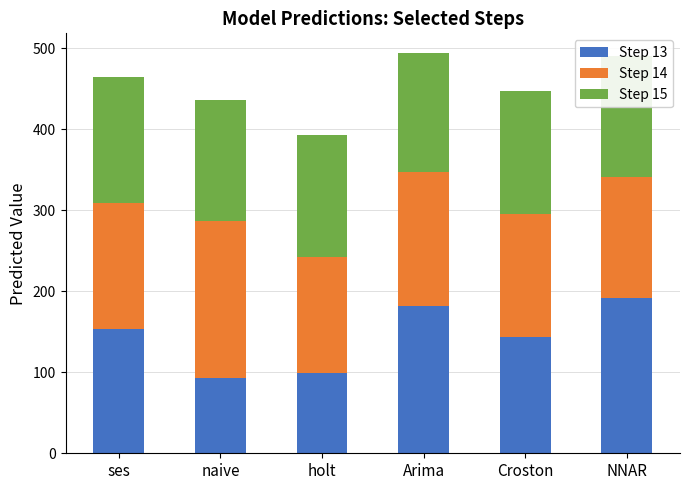

What is the total value across all series at Arima?

493.9